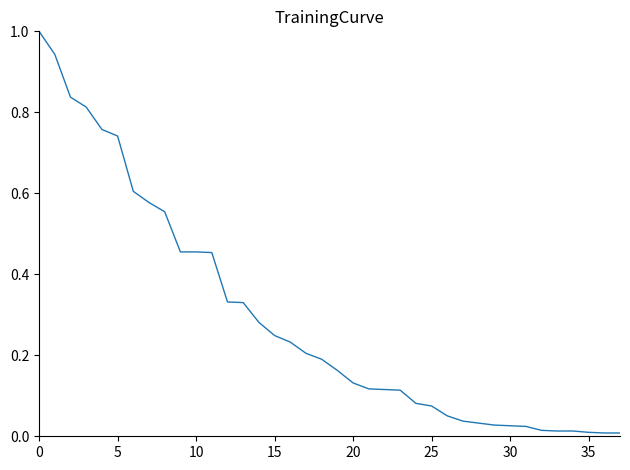

What is the difference between the maximum and minimum values?

1.0